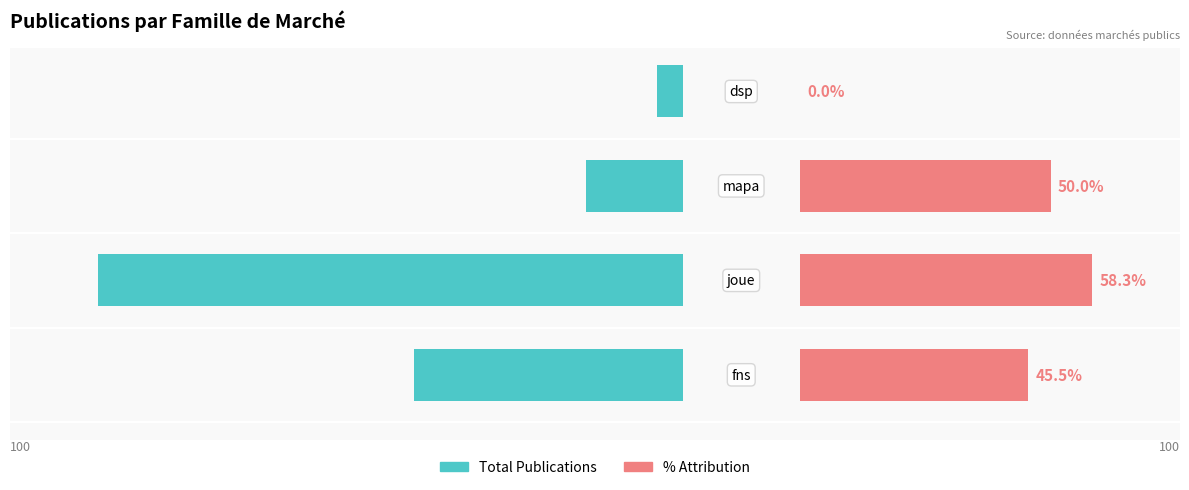

Rank the series by their maximum value, from highest to lowest.

% Attribution, Total Publications